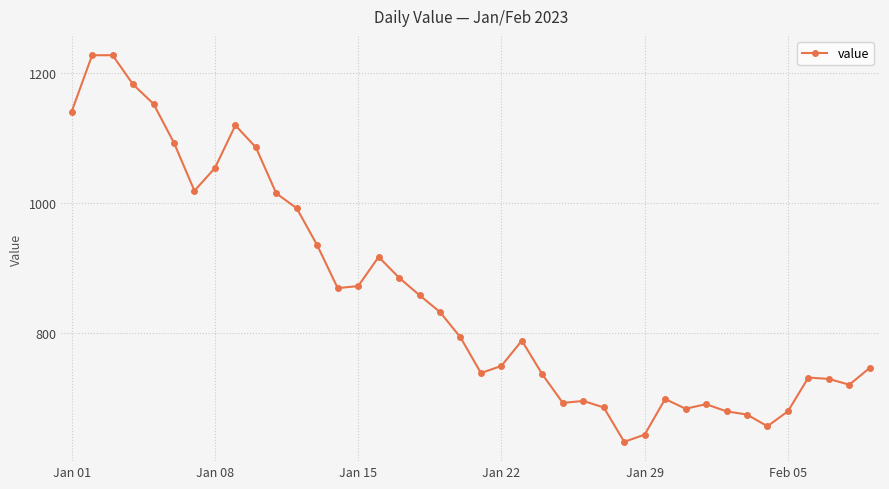

What is the average value?

858